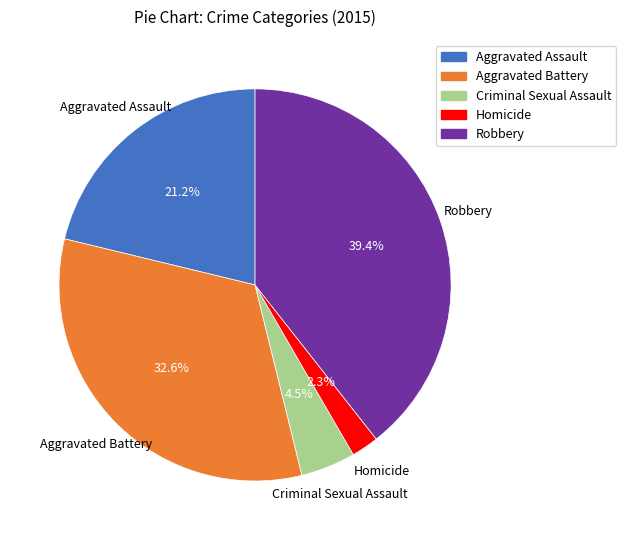

Is there a majority slice in this chart?

No